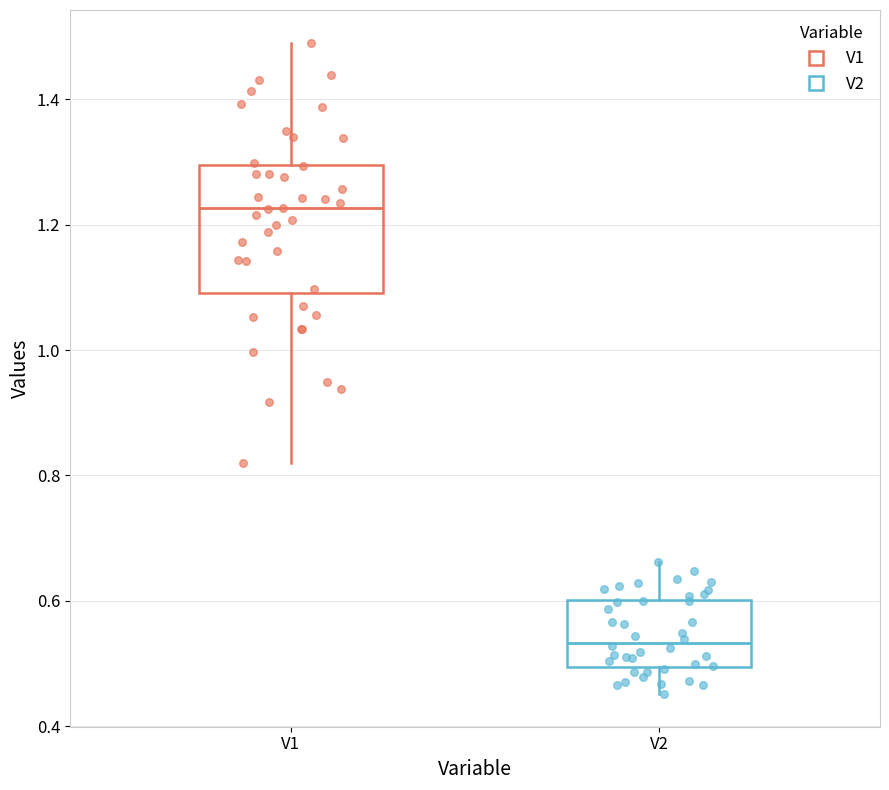

Comparing the boxes themselves (not the whiskers), which one is the tallest?

V1